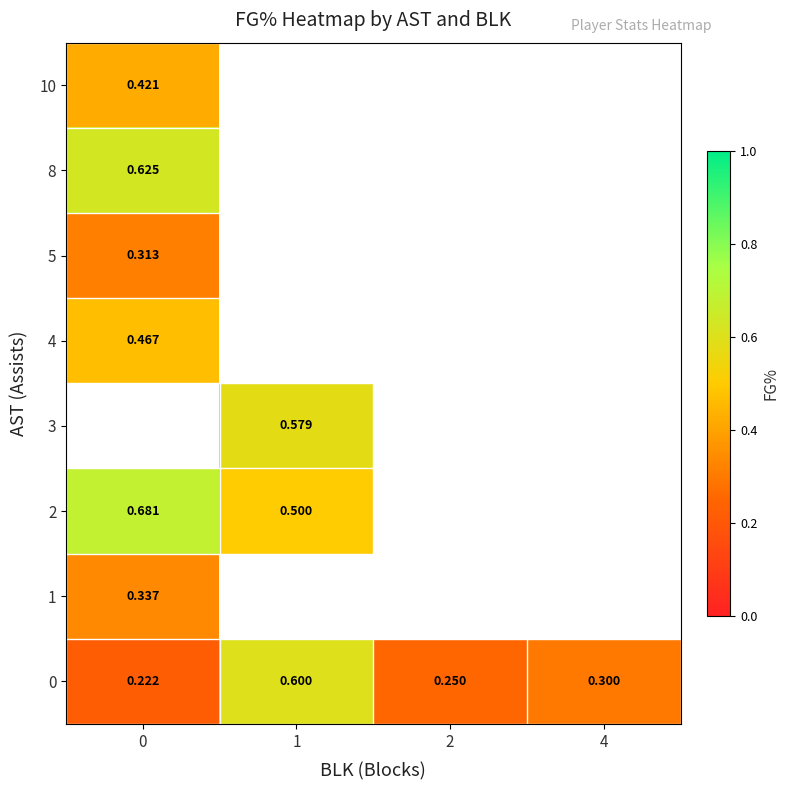

At how many categories does at least one series exceed 0?

4